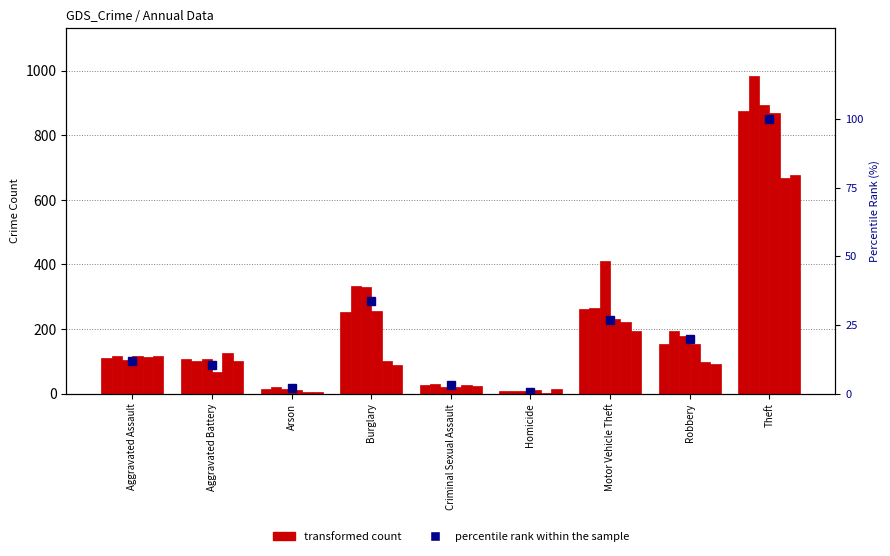

What is the change in value from Homicide to Theft?

+99.3